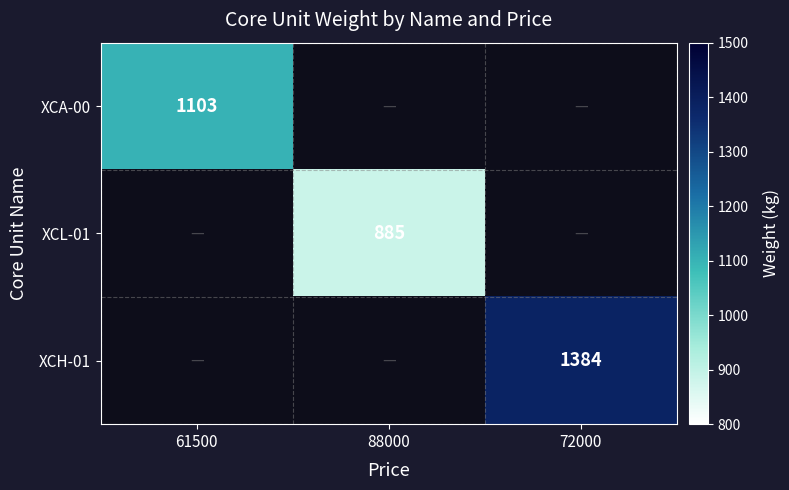

The XCH-01 series shows 2176 at 72000. True or false?

False